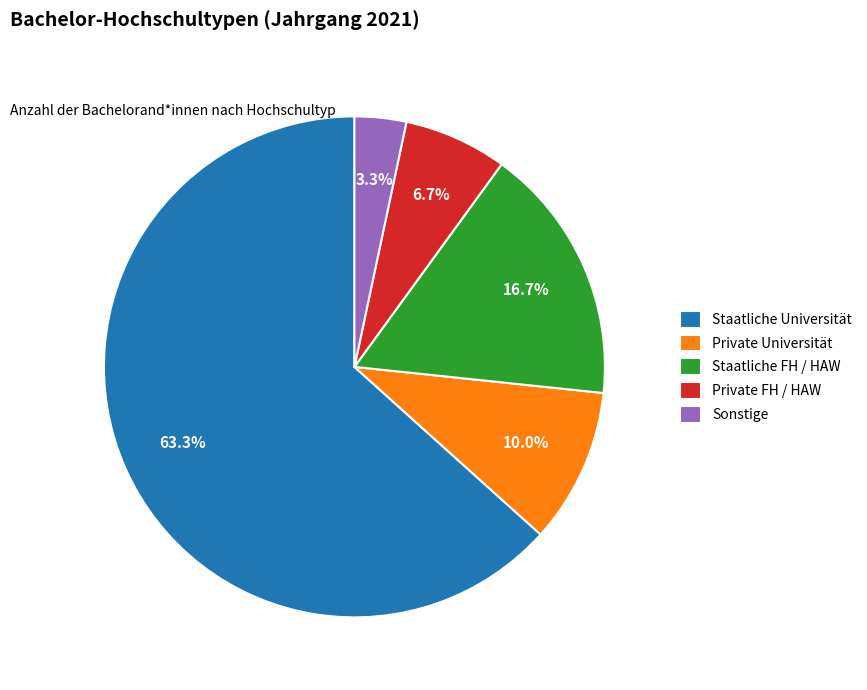

Which slice is the smallest?

Sonstige